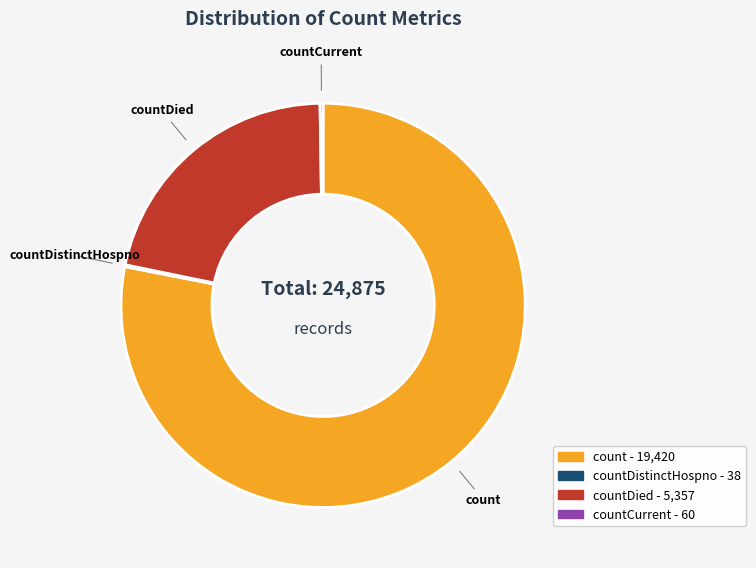

Does any single category account for the majority?

Yes